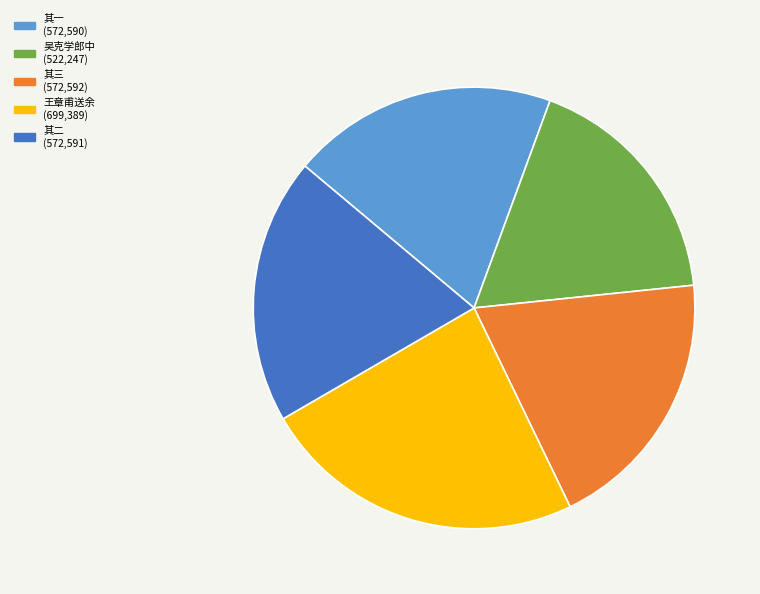

How many segments does this pie chart have?

5